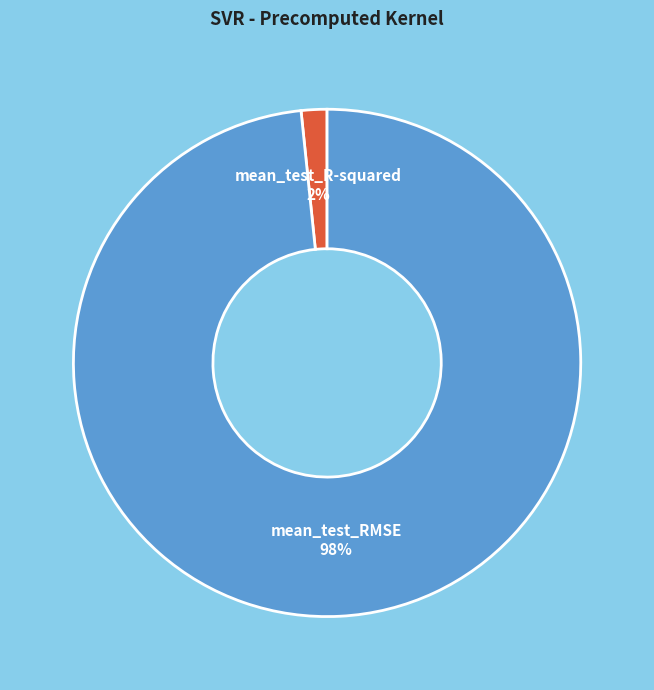

Is there a majority slice in this chart?

Yes